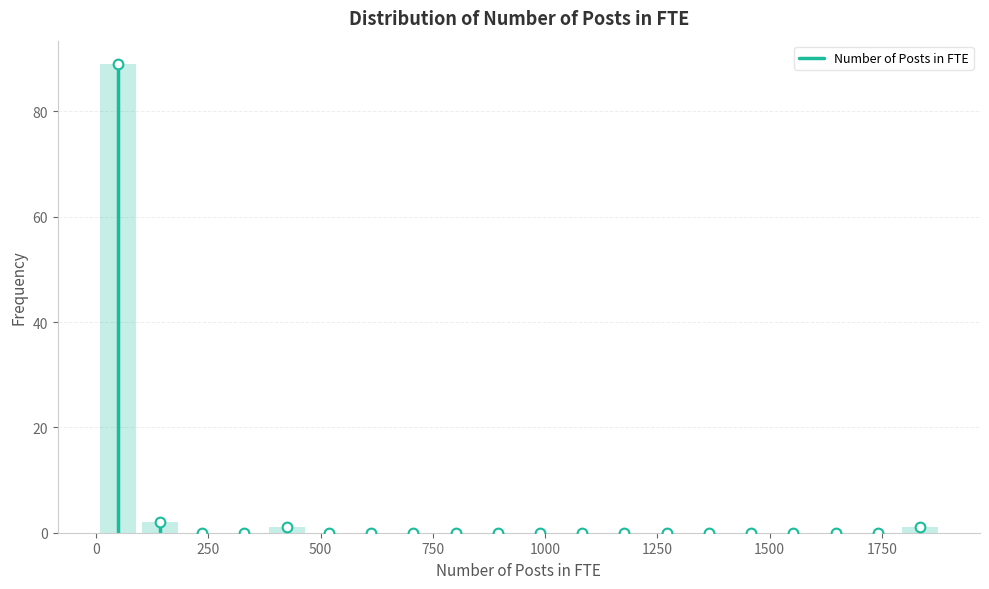

Around what value on the x-axis is the tallest bar? Give the approximate position of its centre, as read against the axis.

50